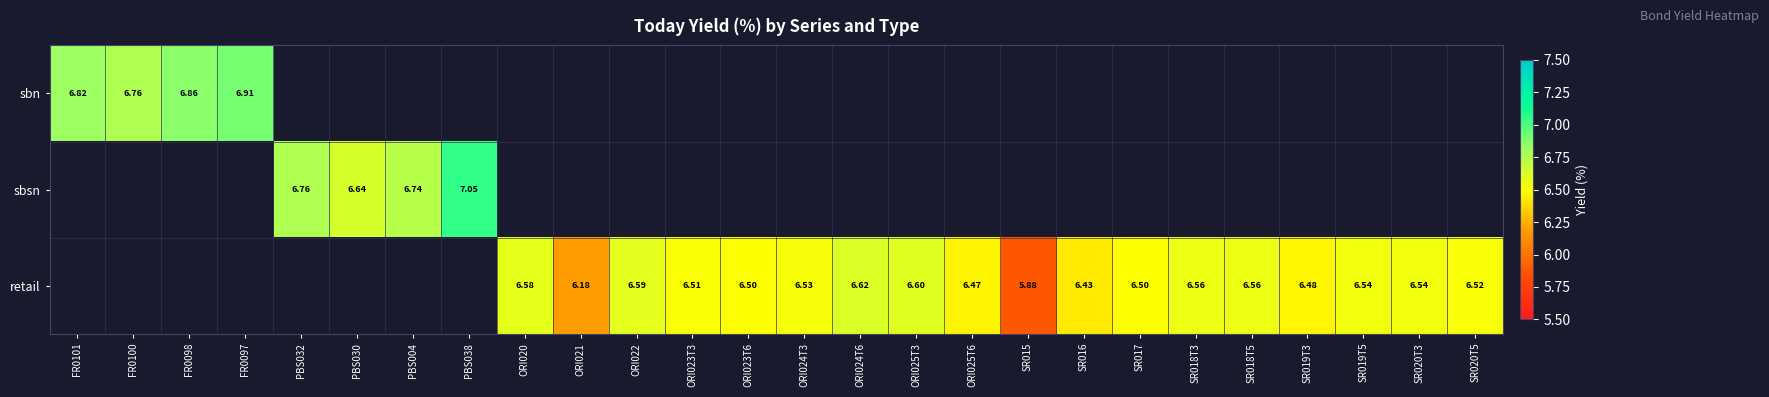

The sbn series shows 6.9 at FR0097. True or false?

True